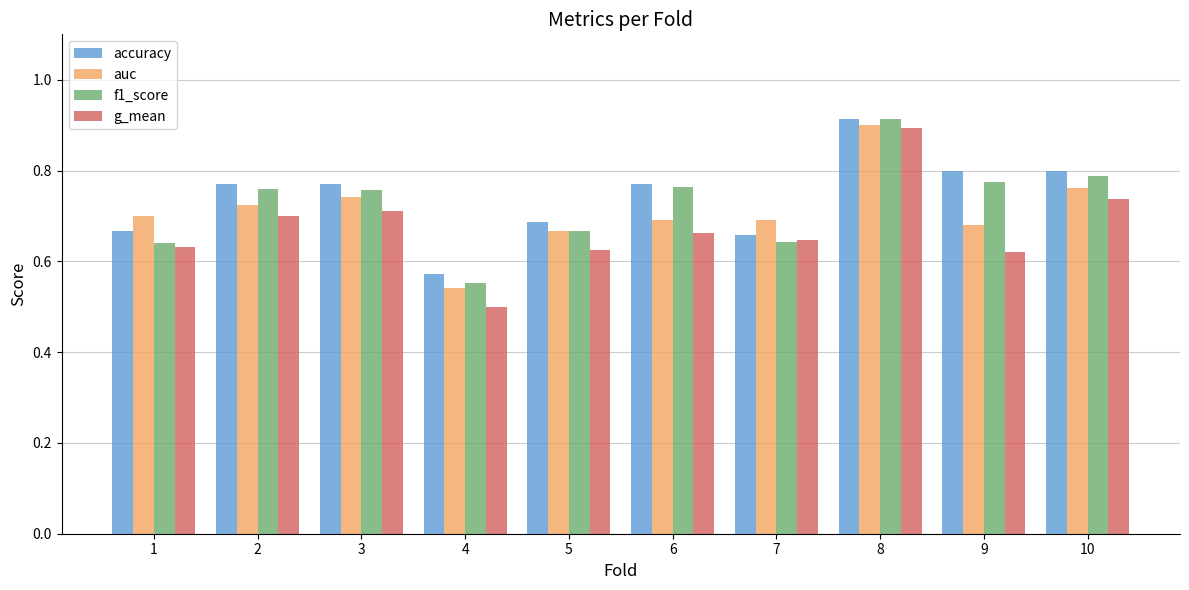

Count the g_mean values in the range 0 to 1.

10